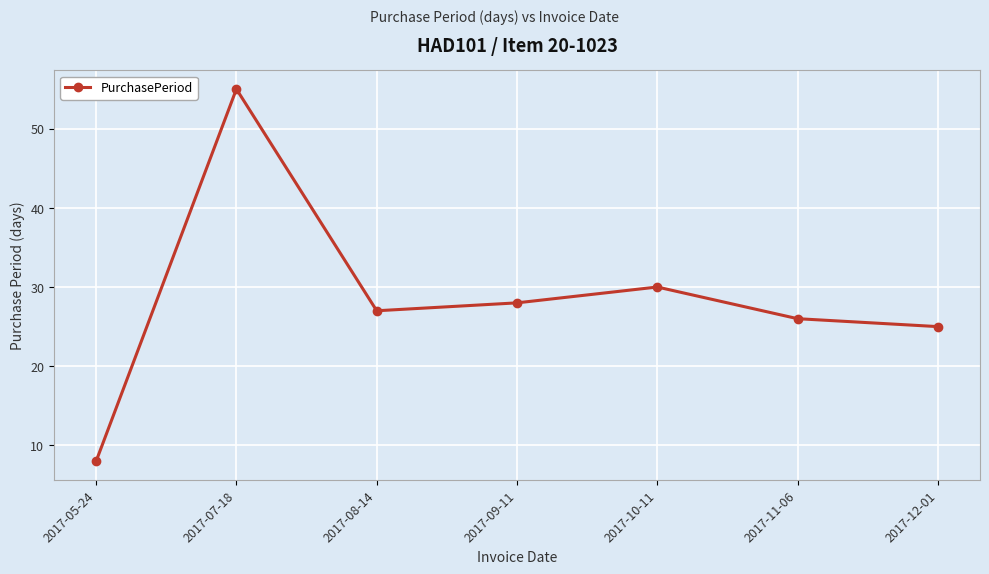

List the labels in order of value, largest first.

2017-07-18, 2017-10-11, 2017-09-11, 2017-08-14, 2017-11-06, 2017-12-01, 2017-05-24